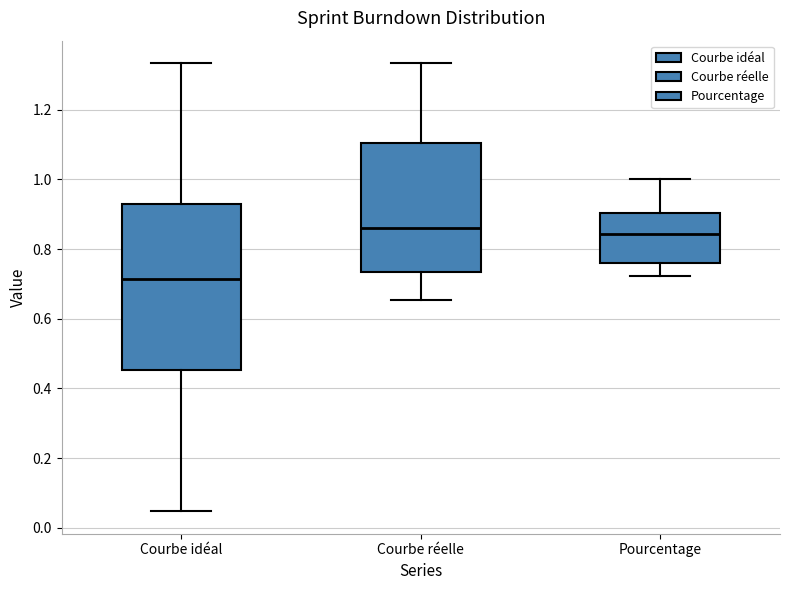

Comparing the boxes themselves (not the whiskers), which one is the tallest?

Courbe idéal